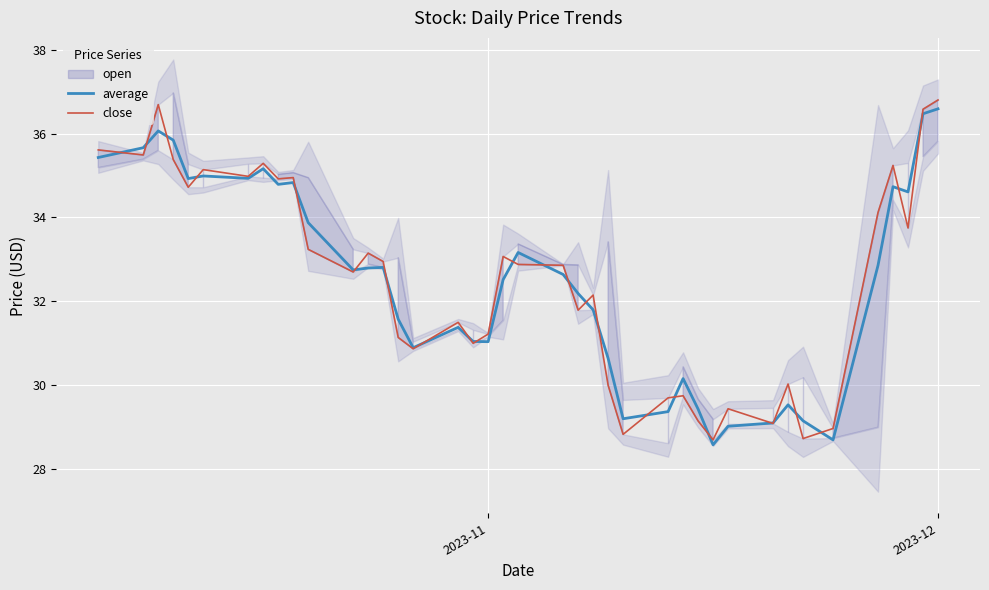

What is the highest value of the close series?

36.8